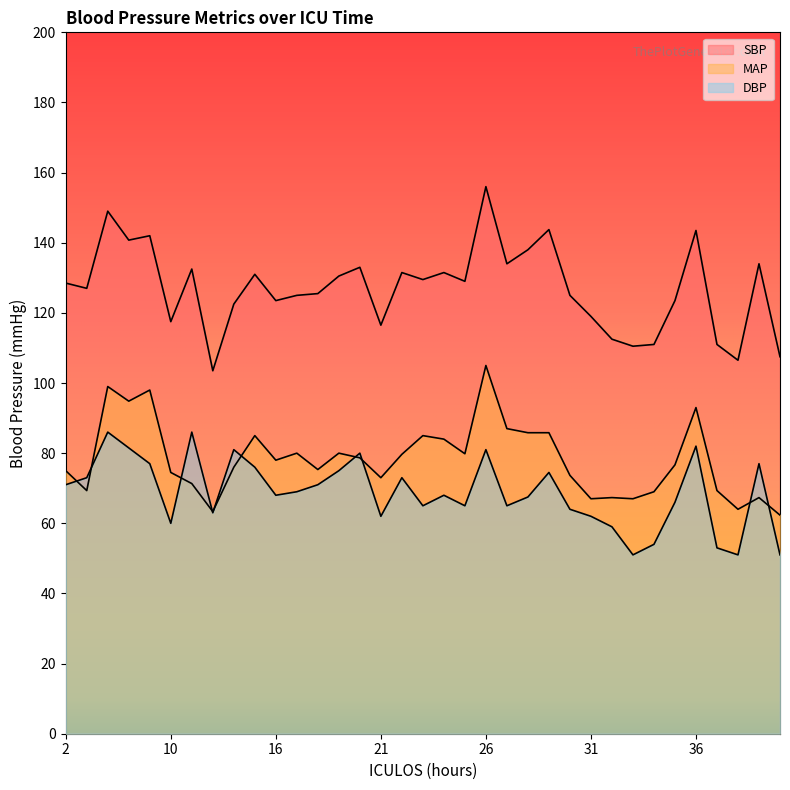

How many lines are shown in the chart?

3